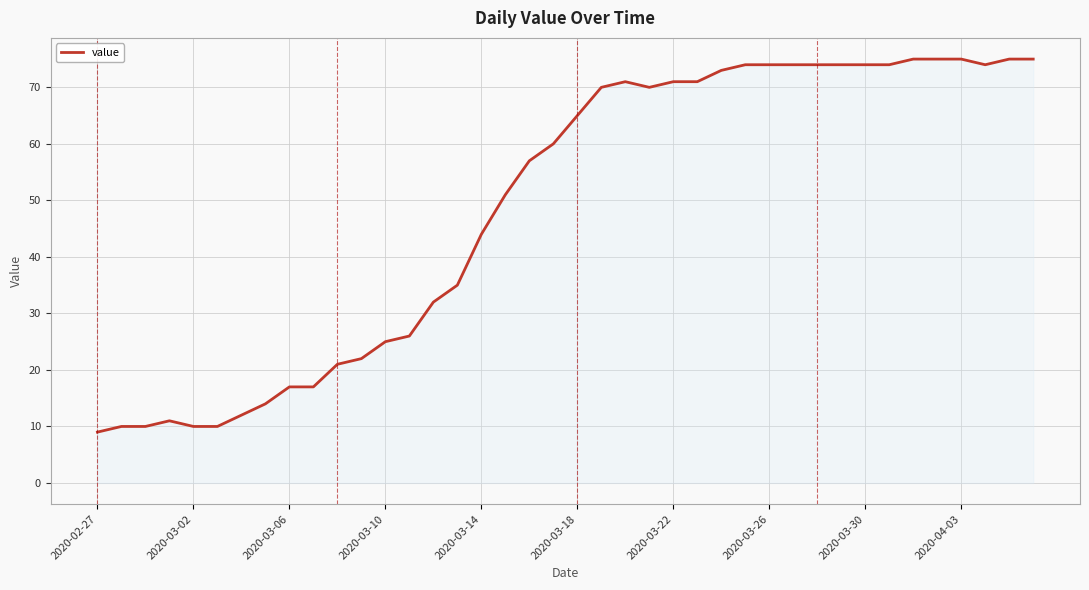

What is the greatest value displayed?

75